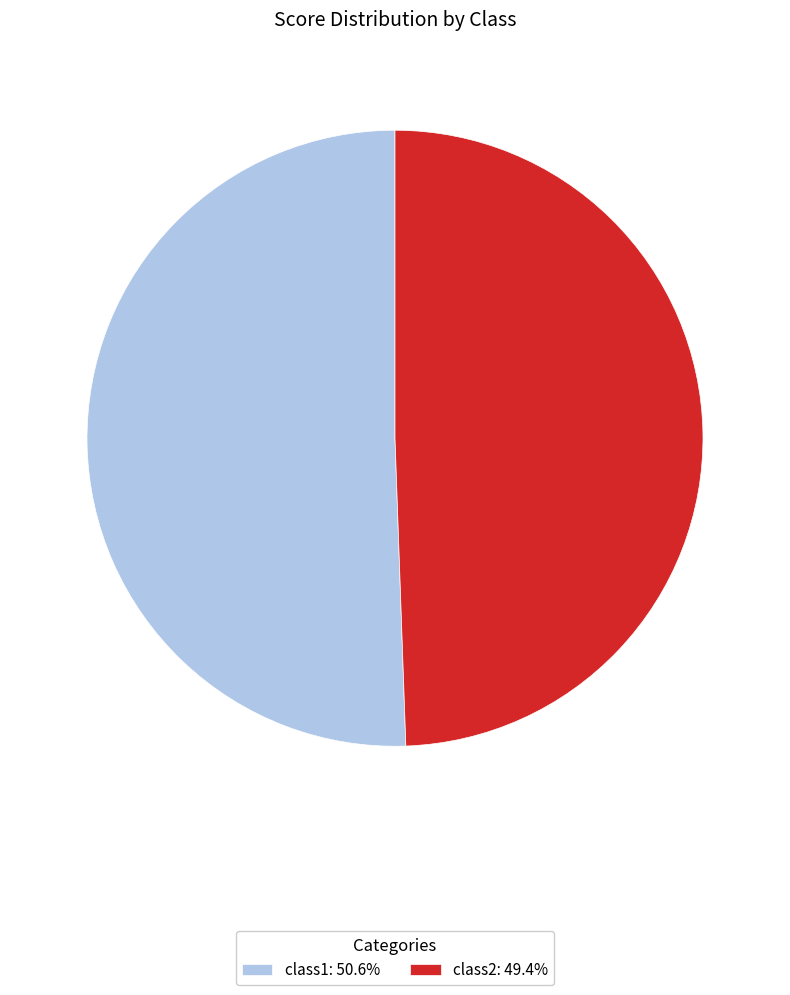

Is the sum of class2: 49.4% and class1: 50.6% greater than half?

Yes